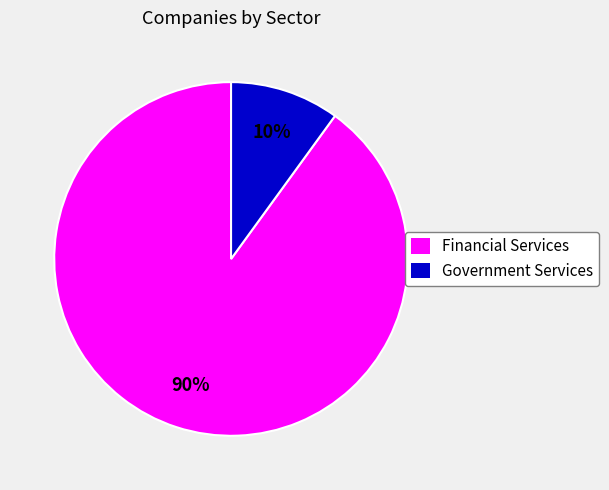

Which category has the smallest portion of the pie?

Government Services